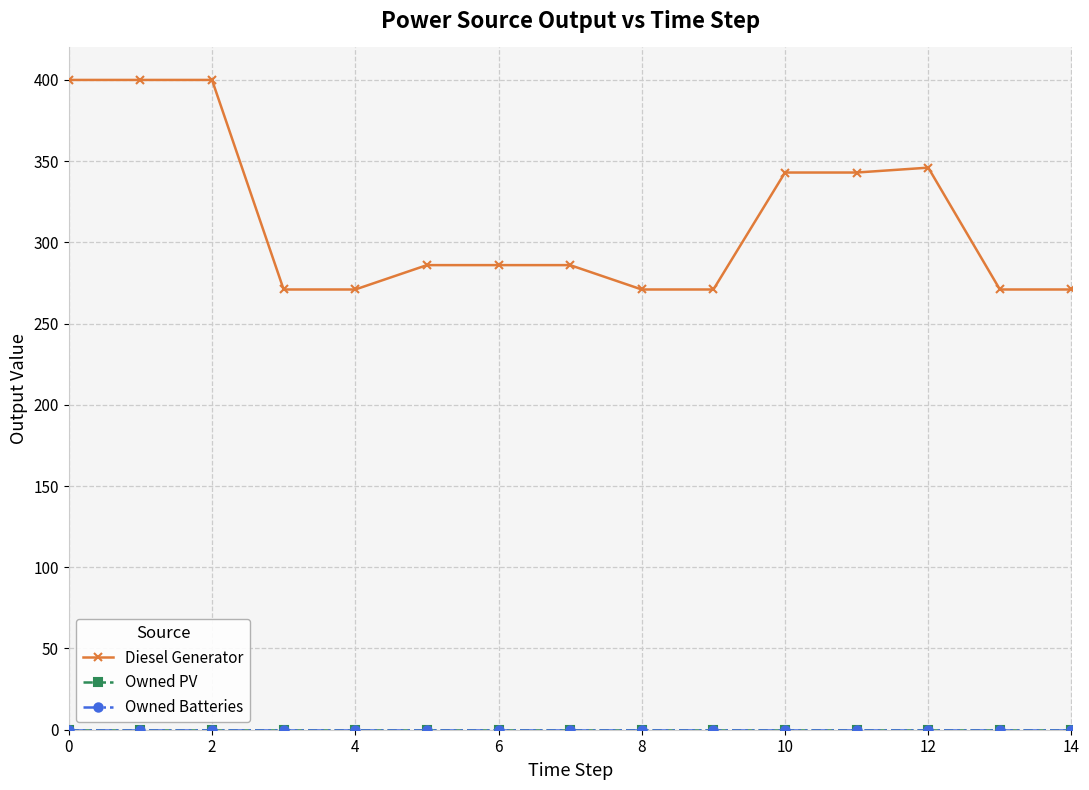

What is the maximum value for Diesel Generator?

400